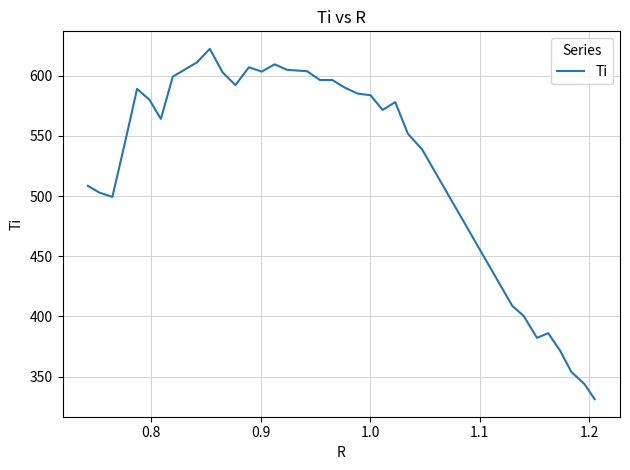

What is the smallest value displayed?

331.2